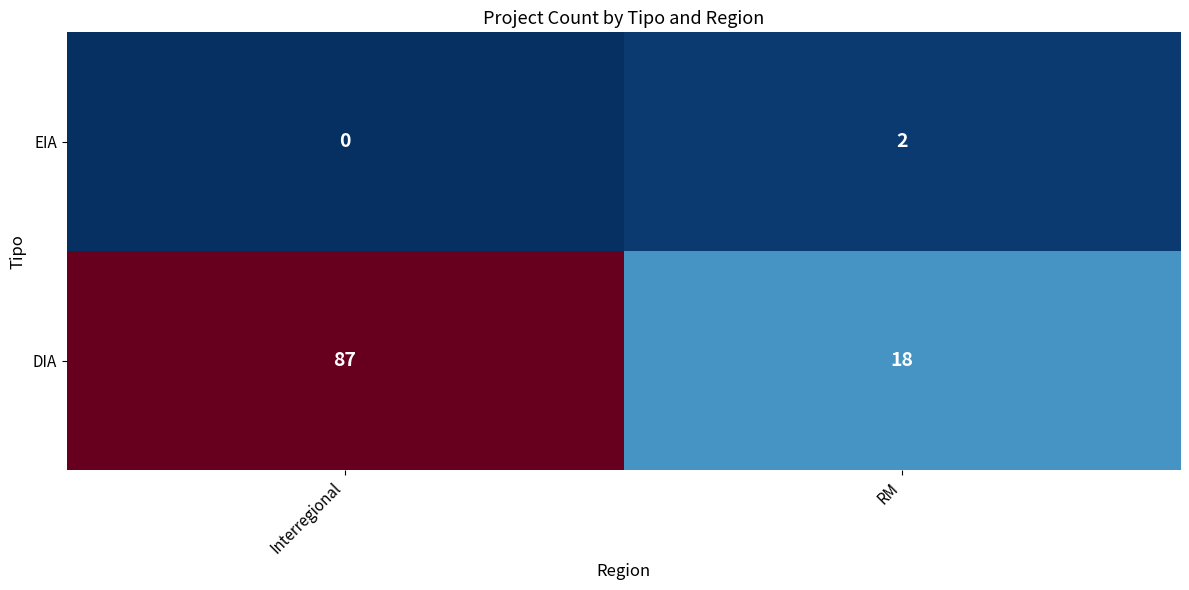

True or false: EIA has a value of -1 at Interregional.

False